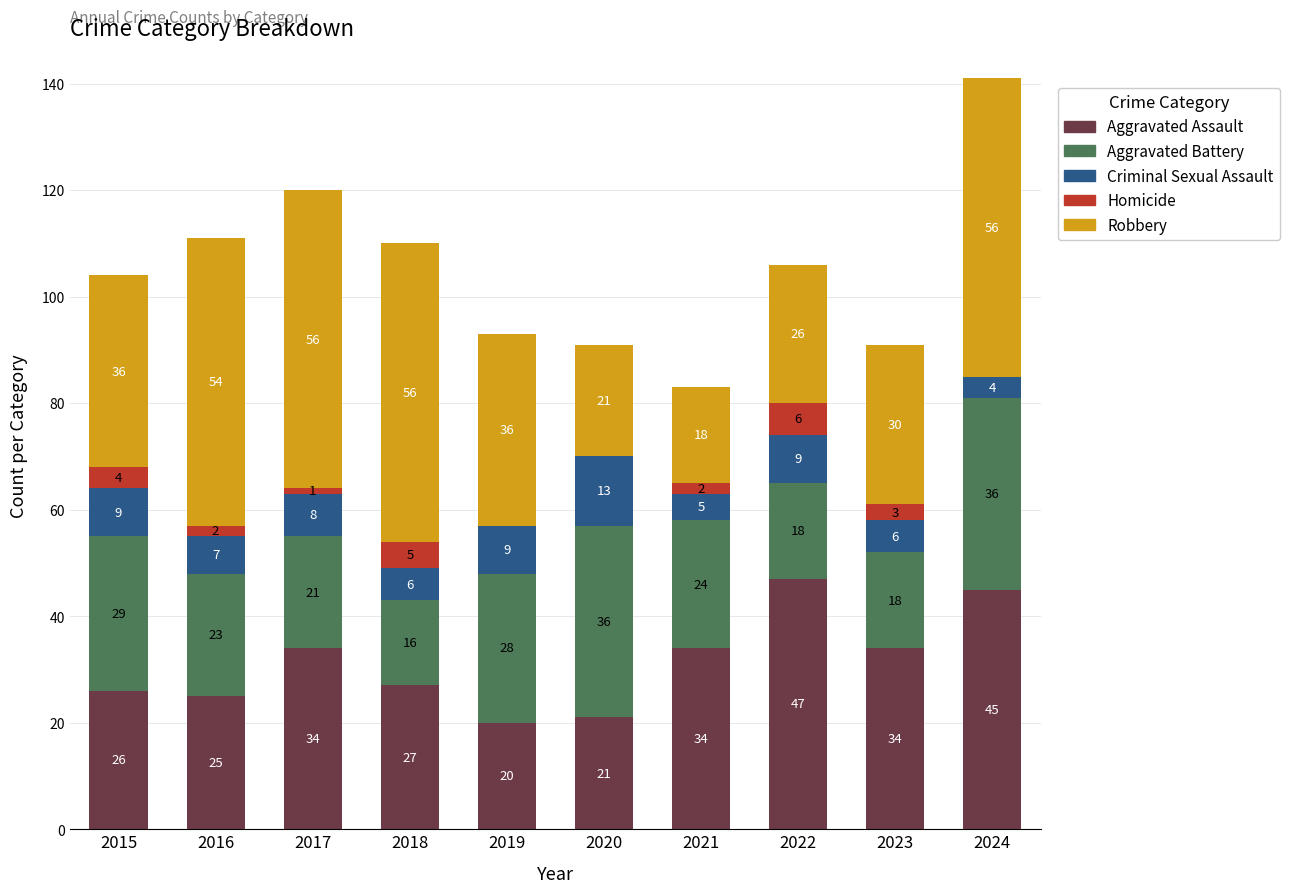

At which category is the sum across all series the highest?

2024